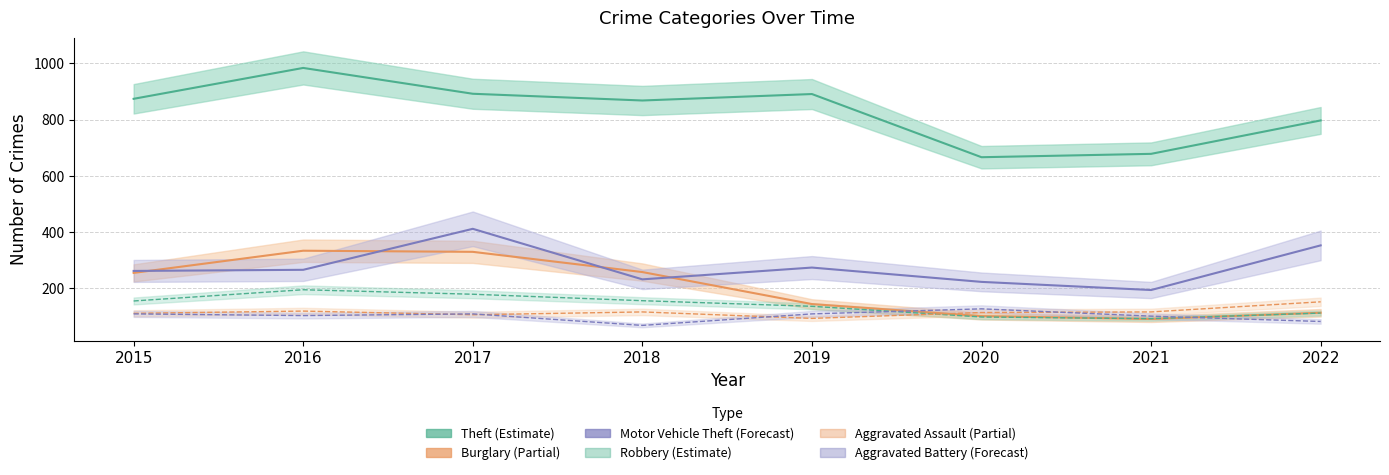

What is the difference between the second highest and second lowest values in the Aggravated Assault series?

13